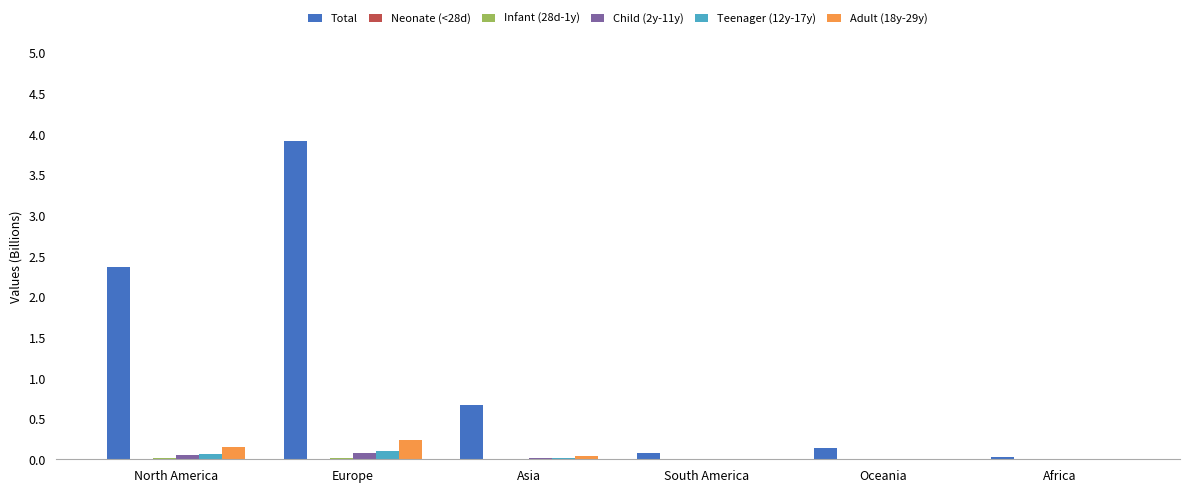

Which series has the largest range (max minus min)?

Total